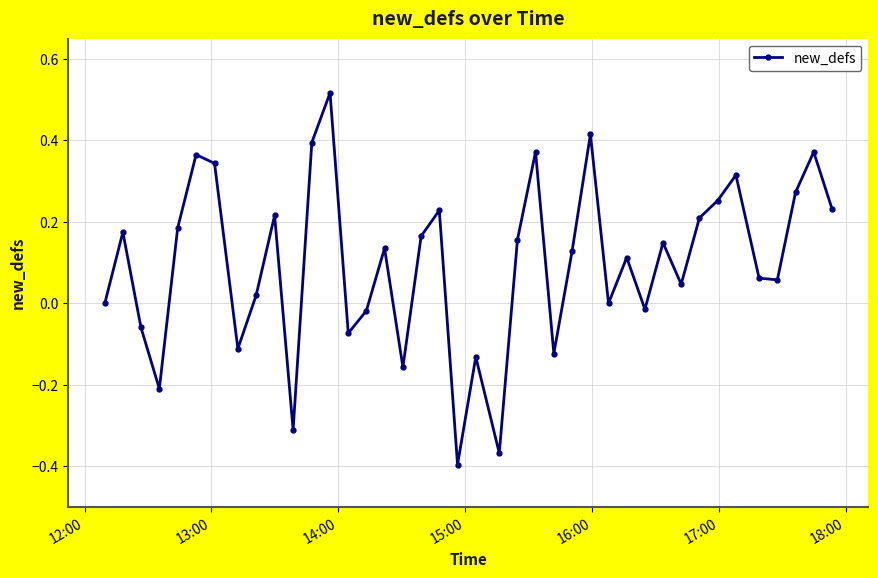

What is the difference between the maximum and minimum values?

0.9